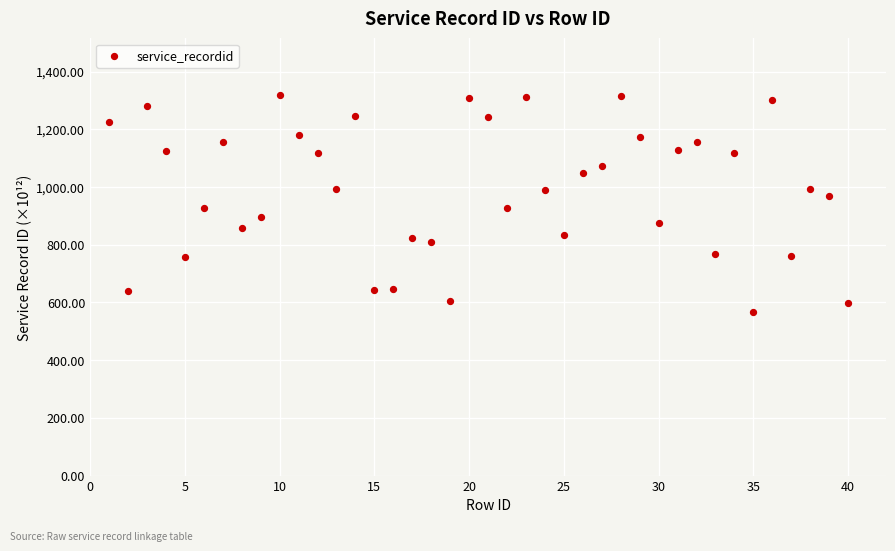

What is the range of Y values (max minus min)?

749.8